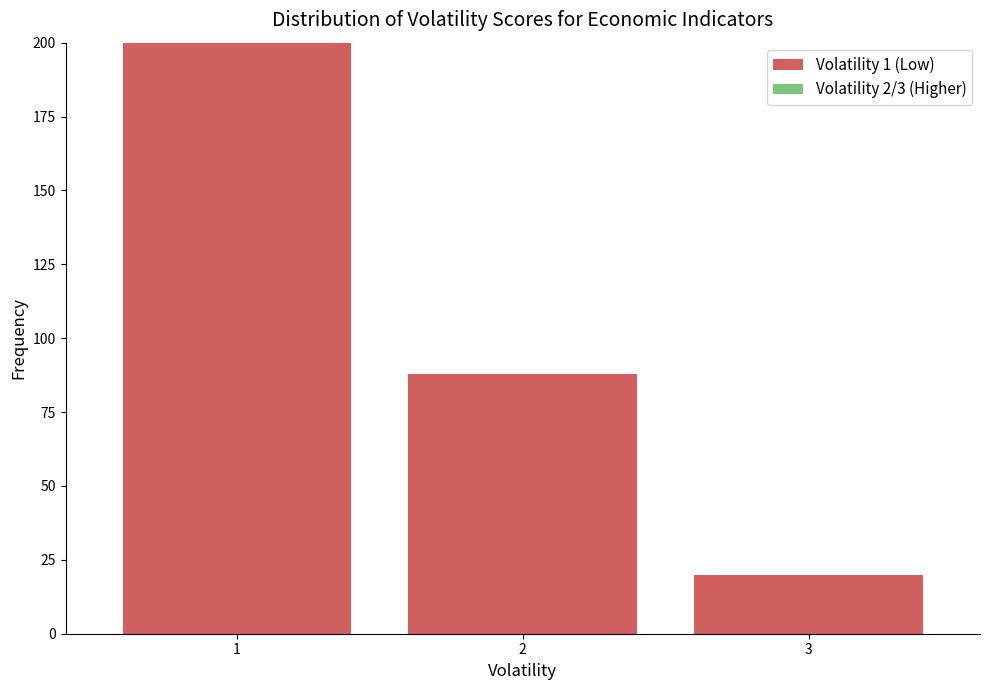

Reading left to right, transcribe this chart: for each bar, give the range it covers on the x-axis and its height. The values are not printed on the chart, so give them approximately, as read against the axis.

0.5 to 1.5: 200
1.5 to 2.5: 90
2.5 to 3.5: 20